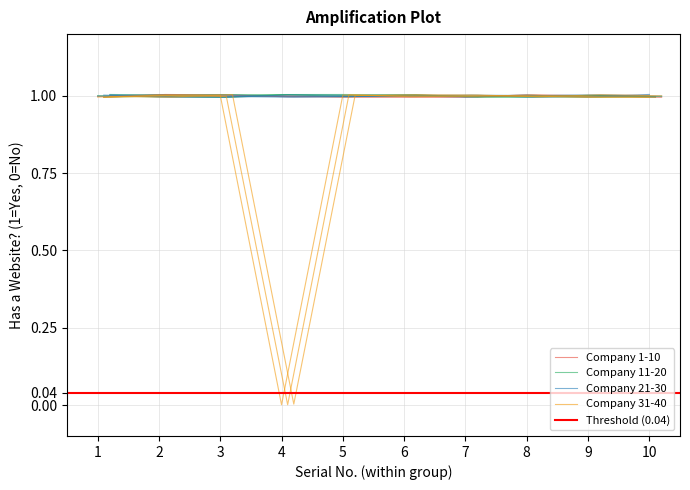

Which series has the widest spread of values?

Company 31-40